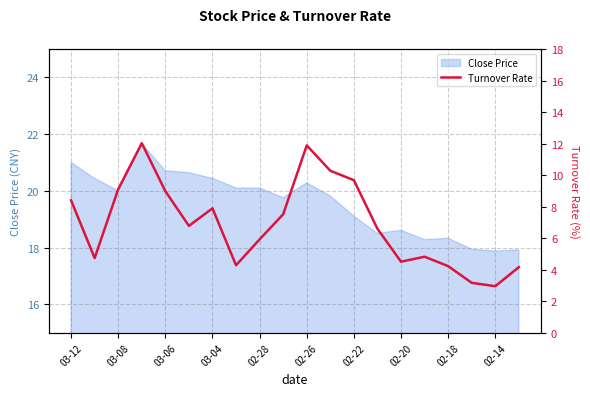

Count the number of categories in the chart.

20